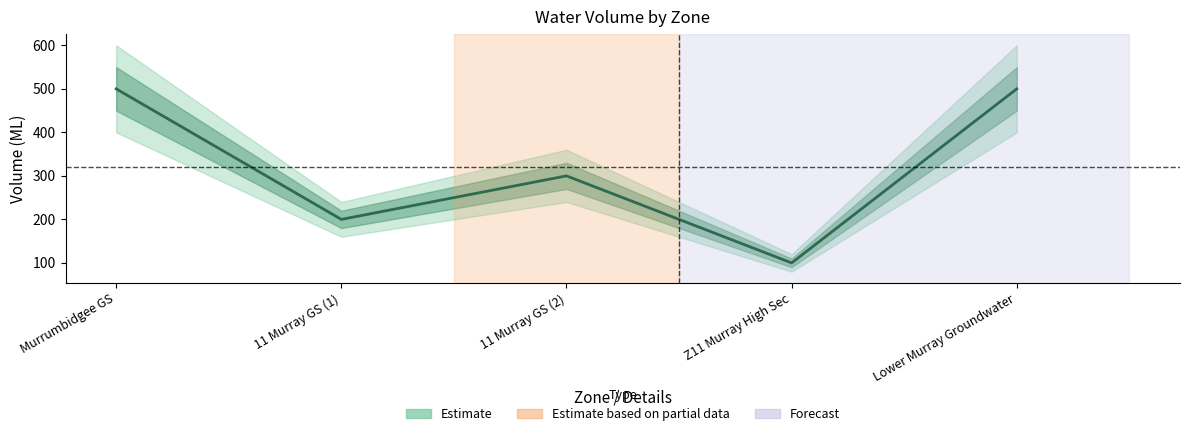

What is the value of the 5th point from the left?

500